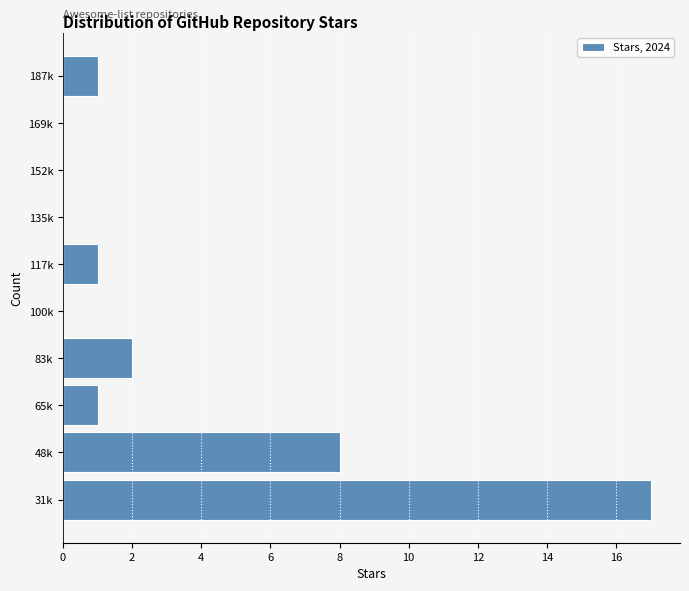

Reading bottom to top, transcribe all the data shown in this chart.

31k=17	48k=8	65k=1	83k=2	100k=0	117k=1	135k=0	152k=0	169k=0	187k=1